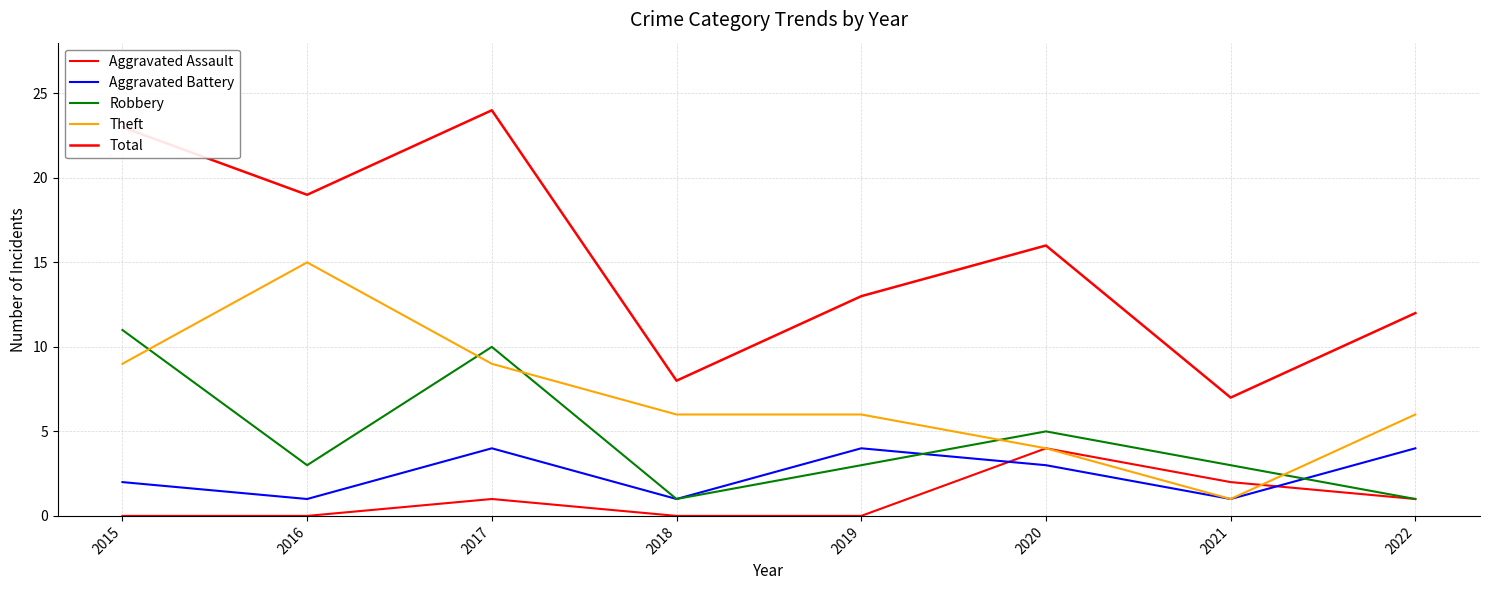

What is the difference between the highest and lowest values at 2018?

8